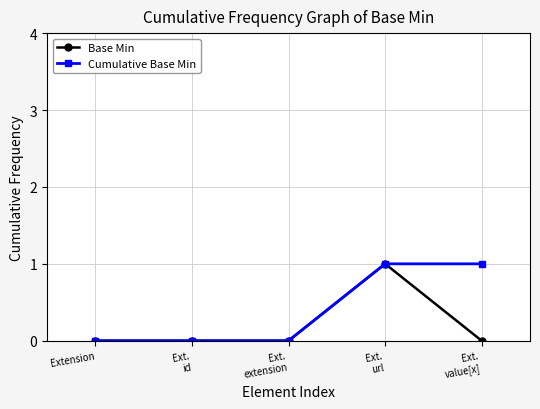

Is it true that Base Min equals -1 at Extension?

False